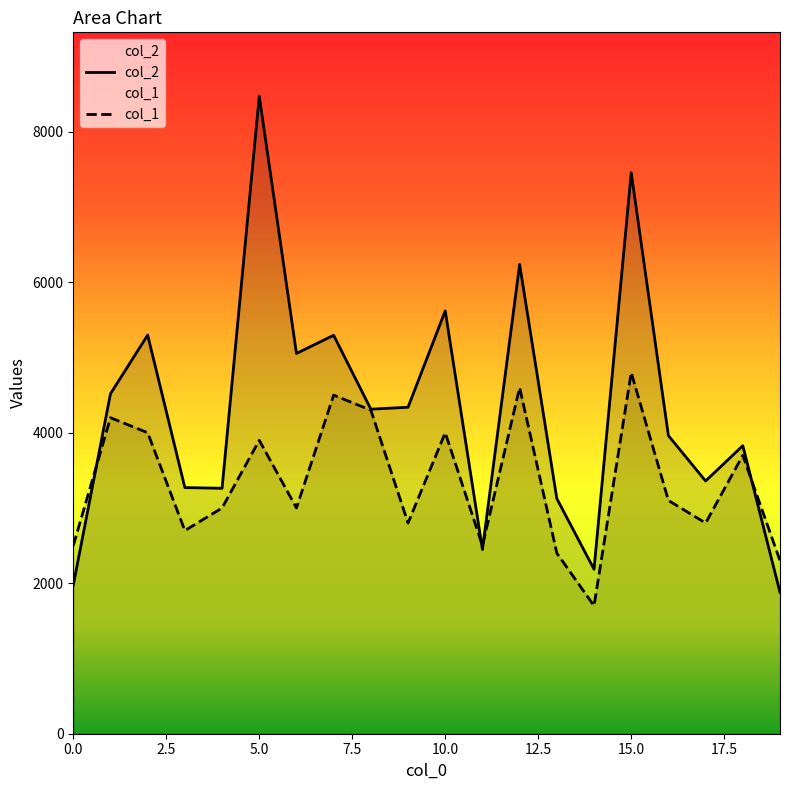

What is the average value of the col_1 series?

3340